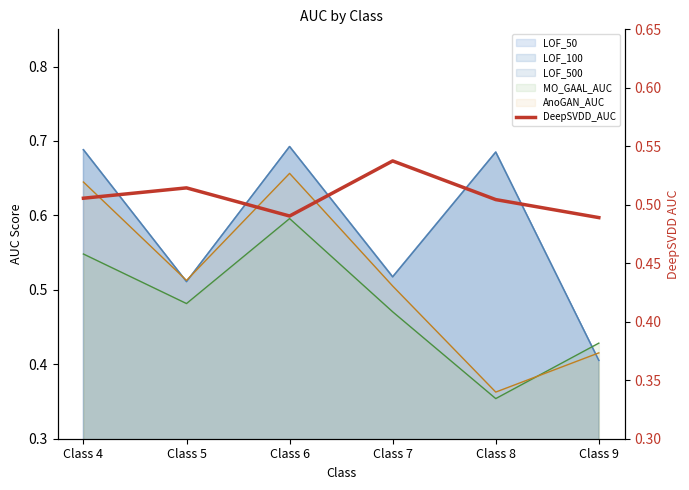

How many data points does each series have?

6